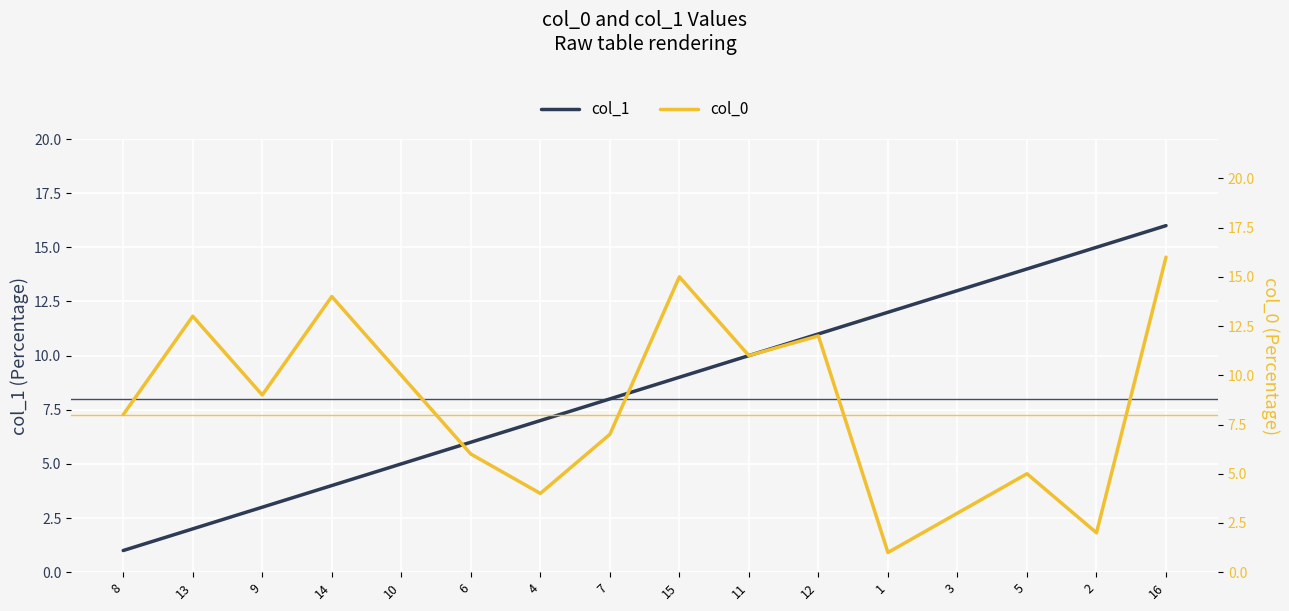

Rank the series at 9 from lowest to highest value.

col_1, col_0